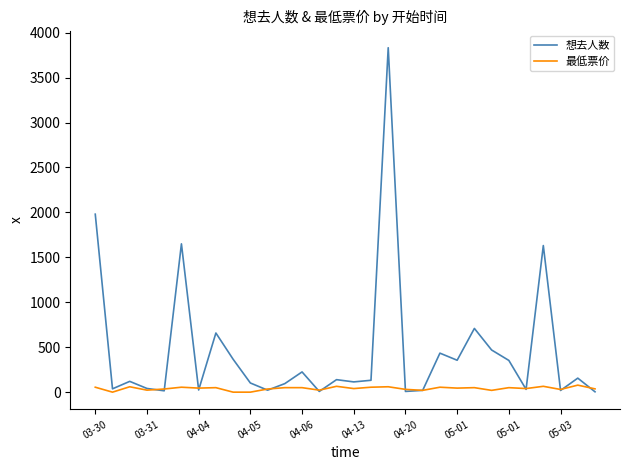

What is the maximum value for 想去人数?

3832.0